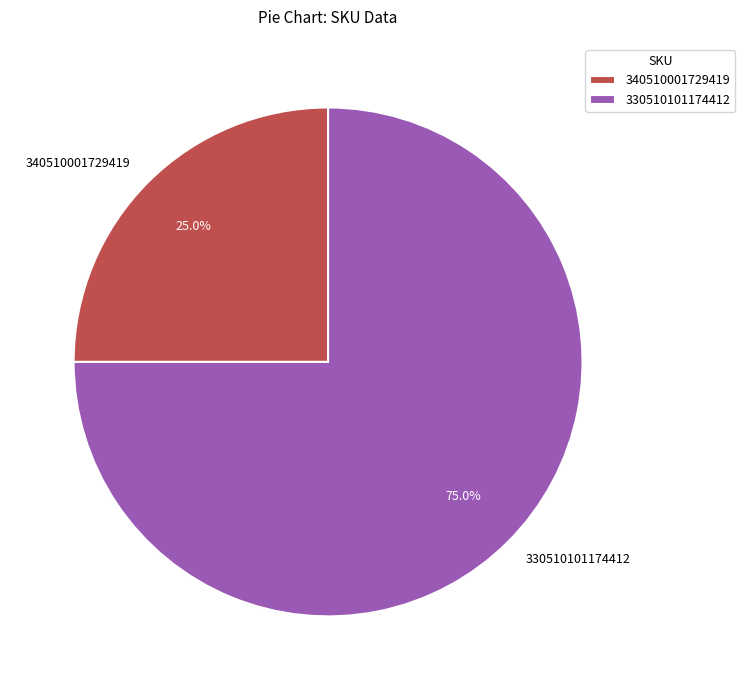

To the nearest percent, what is the average slice percentage?

50%